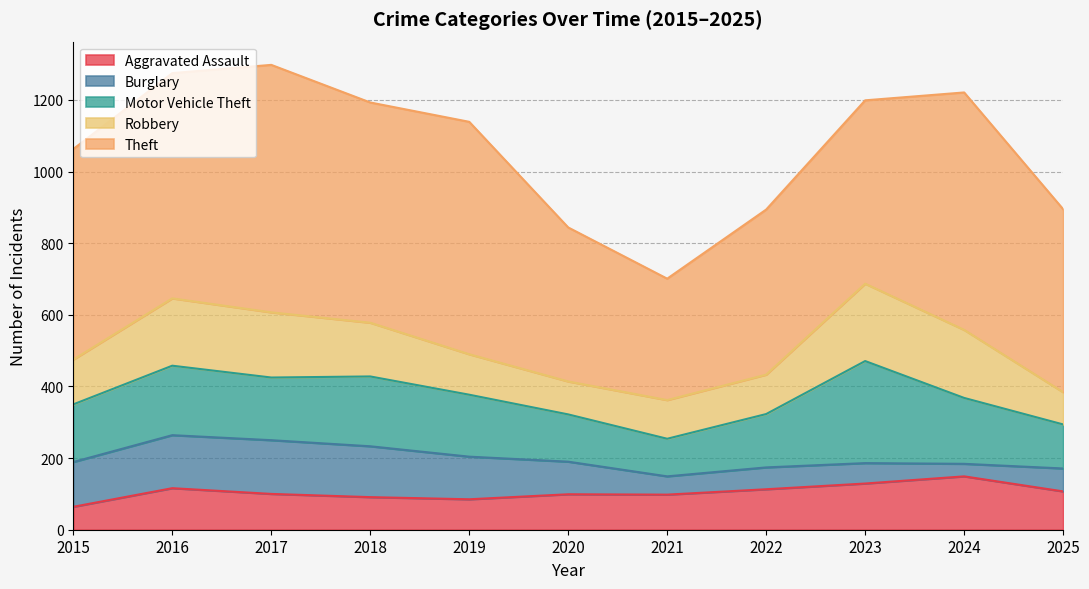

Reading left to right, what are all the values shown in this chart?

Aggravated Assault: 2015=64	2016=116	2017=100	2018=91	2019=85	2020=99	2021=98	2022=113	2023=129	2024=149	2025=107
Burglary: 2015=125	2016=148	2017=150	2018=142	2019=119	2020=91	2021=51	2022=61	2023=57	2024=35	2025=64
Motor Vehicle Theft: 2015=161	2016=194	2017=175	2018=195	2019=173	2020=132	2021=105	2022=149	2023=285	2024=184	2025=123
Robbery: 2015=125	2016=188	2017=182	2018=150	2019=113	2020=92	2021=108	2022=110	2023=216	2024=190	2025=90
Theft: 2015=588	2016=629	2017=691	2018=615	2019=649	2020=430	2021=339	2022=461	2023=512	2024=663	2025=511